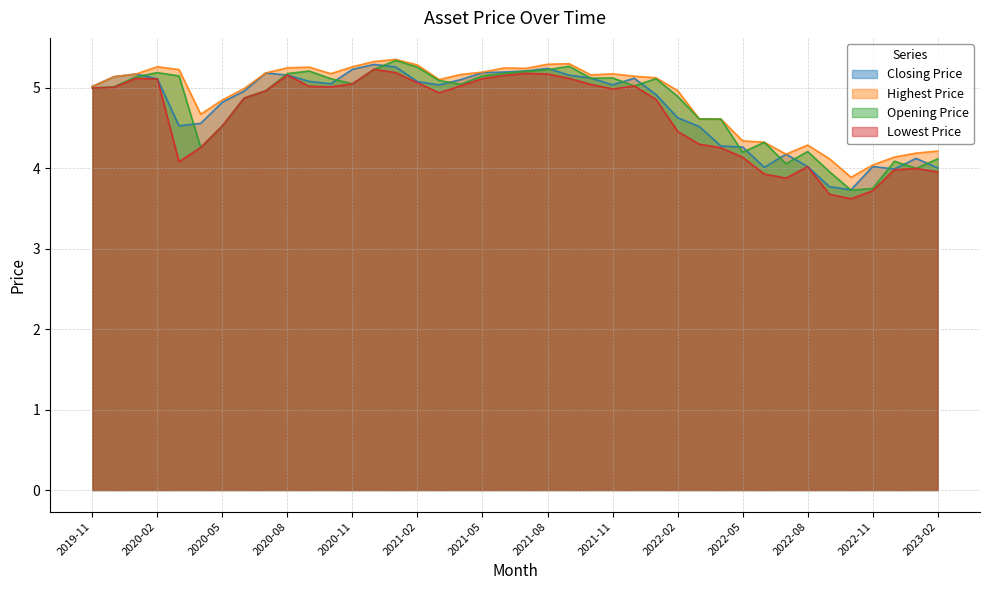

What is the average value of the Closing Price series?

4.8